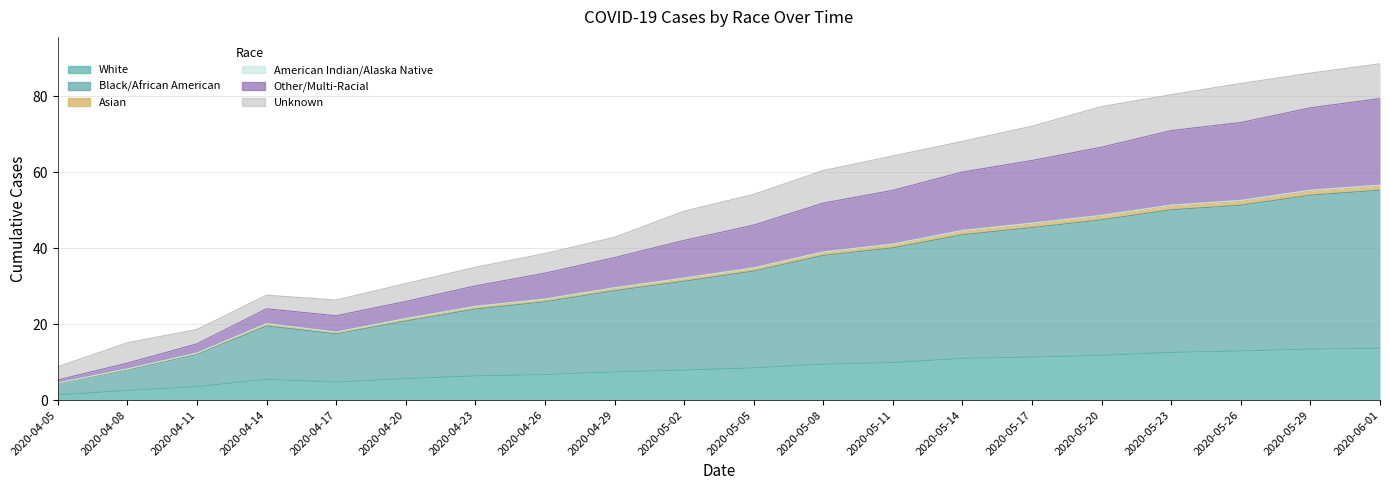

Is it true that White equals 2.3 at 2020-05-02?

False